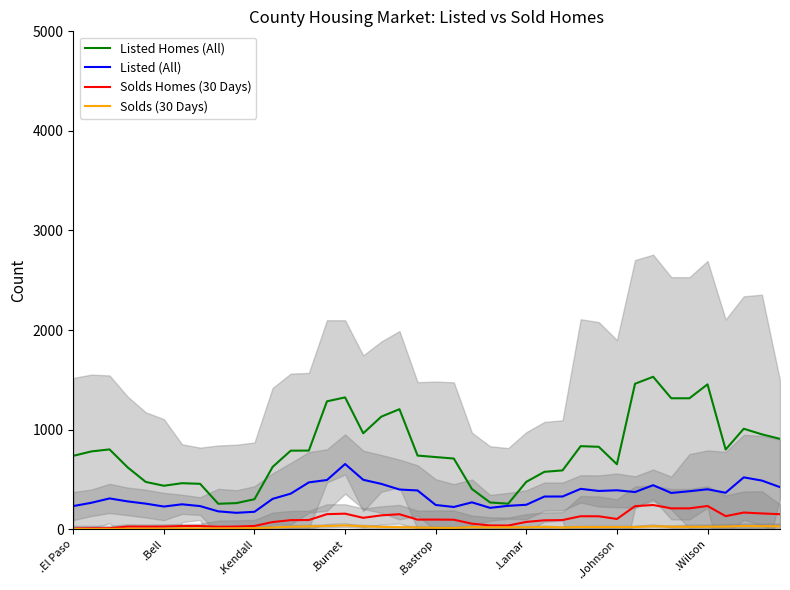

Is it true that Listed Homes (All) equals 196.9 at .Bell?

False